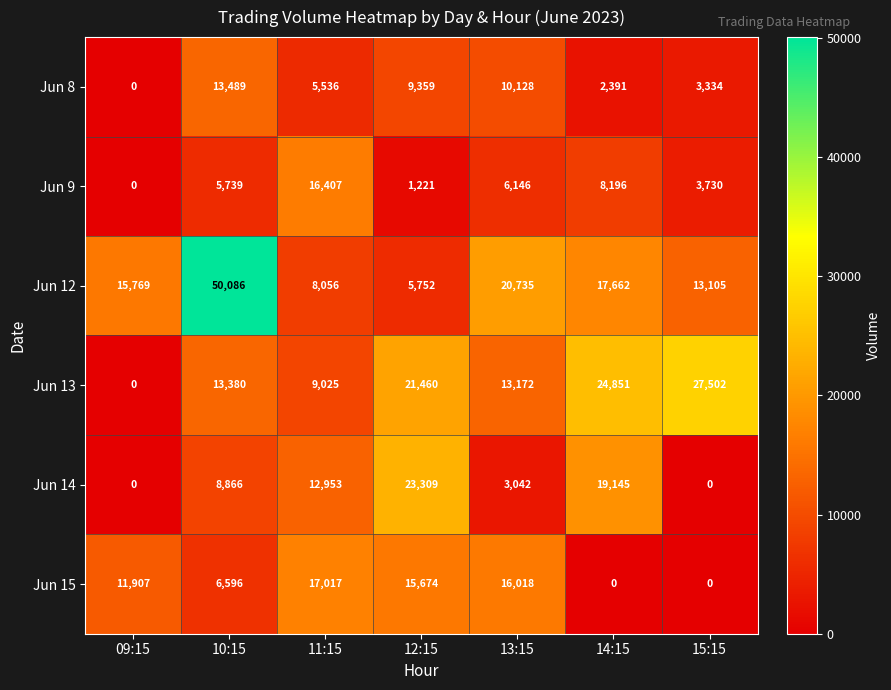

What is the spread (max minus min) of values at 11:15?

11481